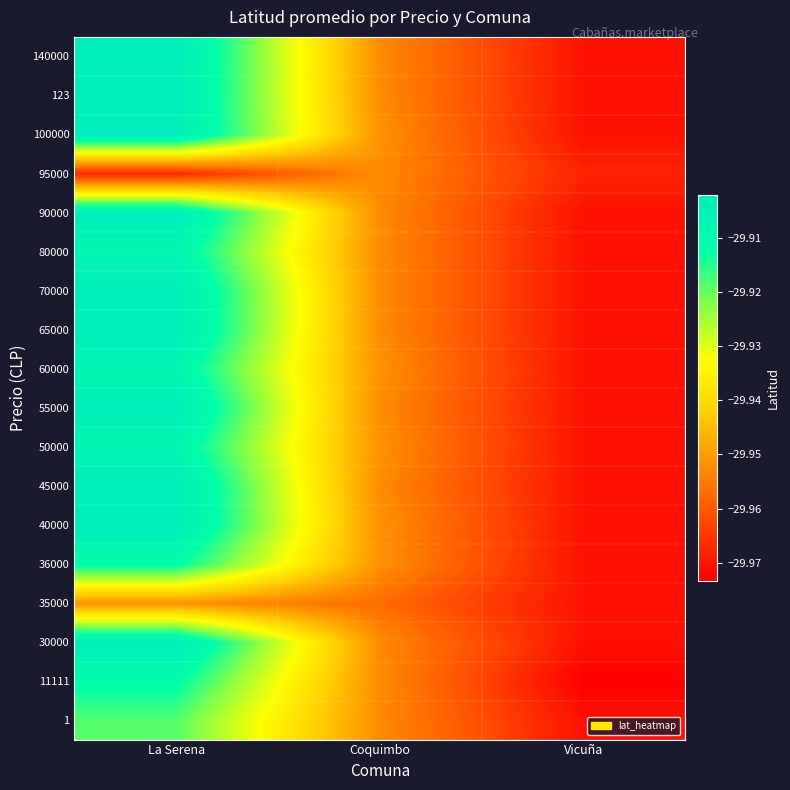

At which category does the chart reach its minimum across all series?

Vicuña